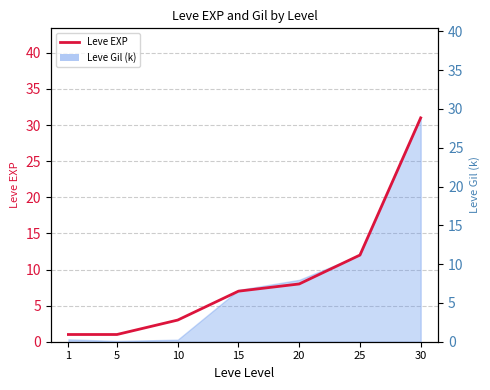

Between 1 and 25, which is larger?

25